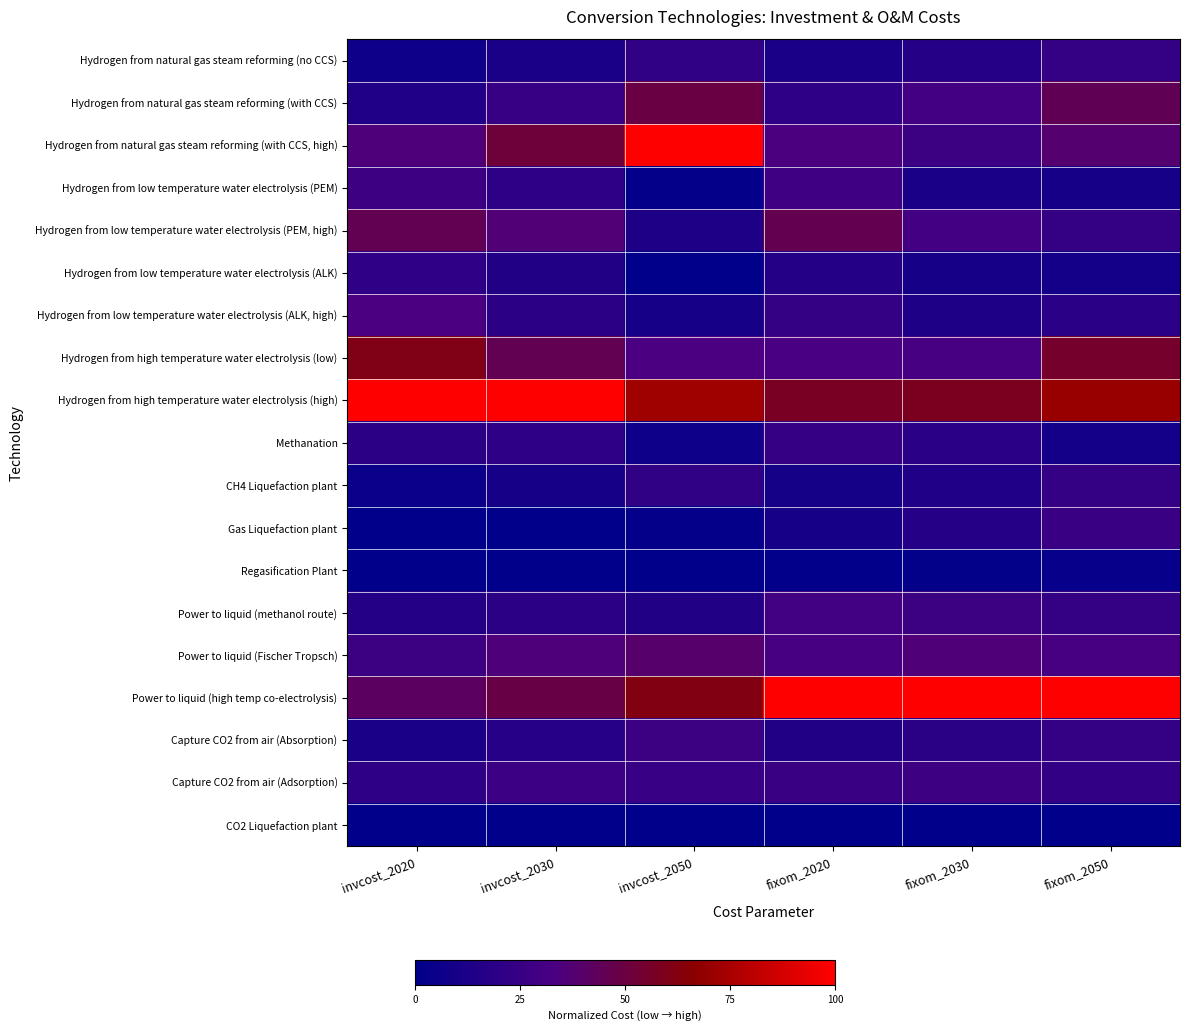

Which series has the widest spread of values?

Hydrogen from natural gas steam reforming (with CCS, high)